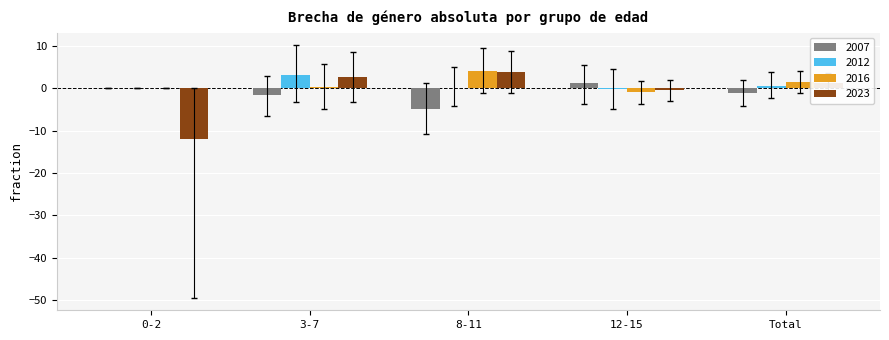

True or false: 2023 has a value of 3.8 at 8-11.

True